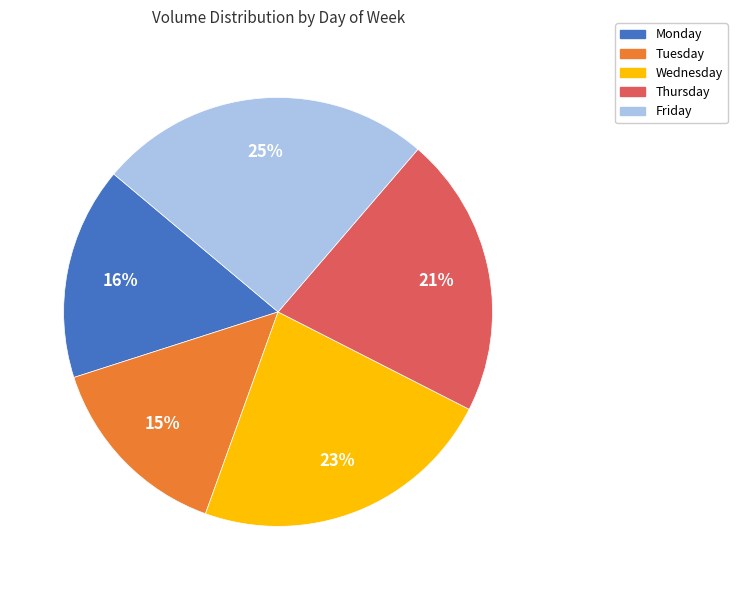

To the nearest percent, what portion does Tuesday represent?

15%